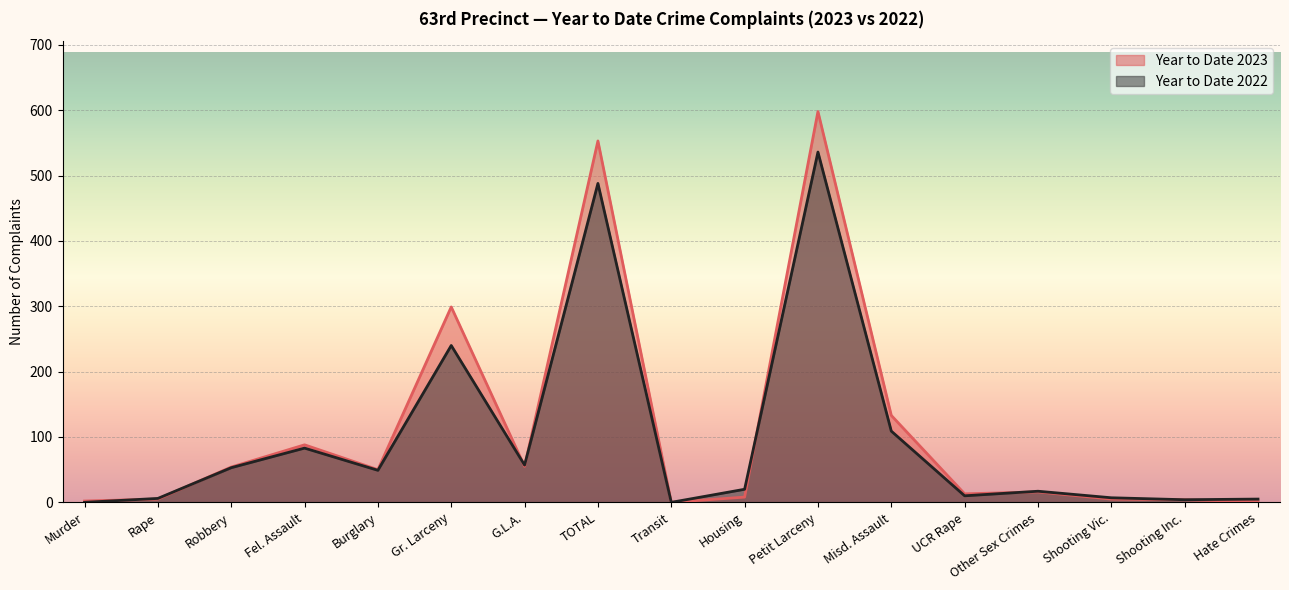

The value of Year to Date 2023 at Hate Crimes is 2. True or false?

False